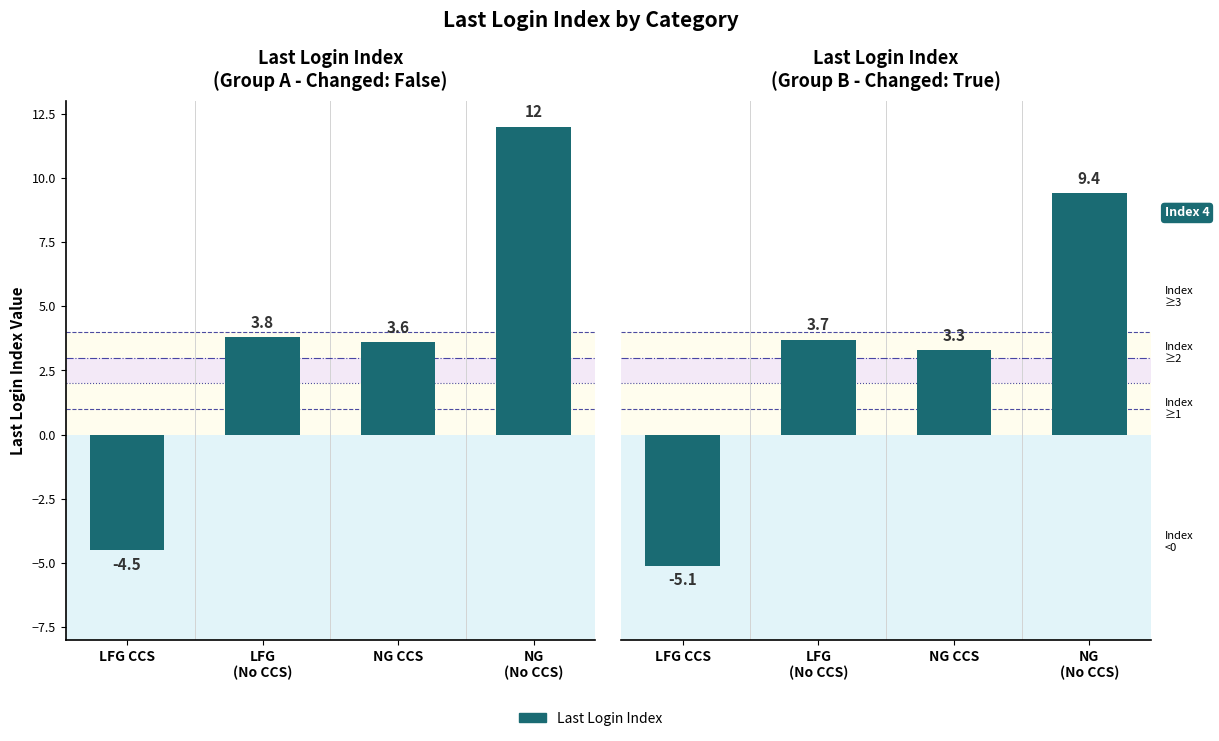

How many values are below zero?

1